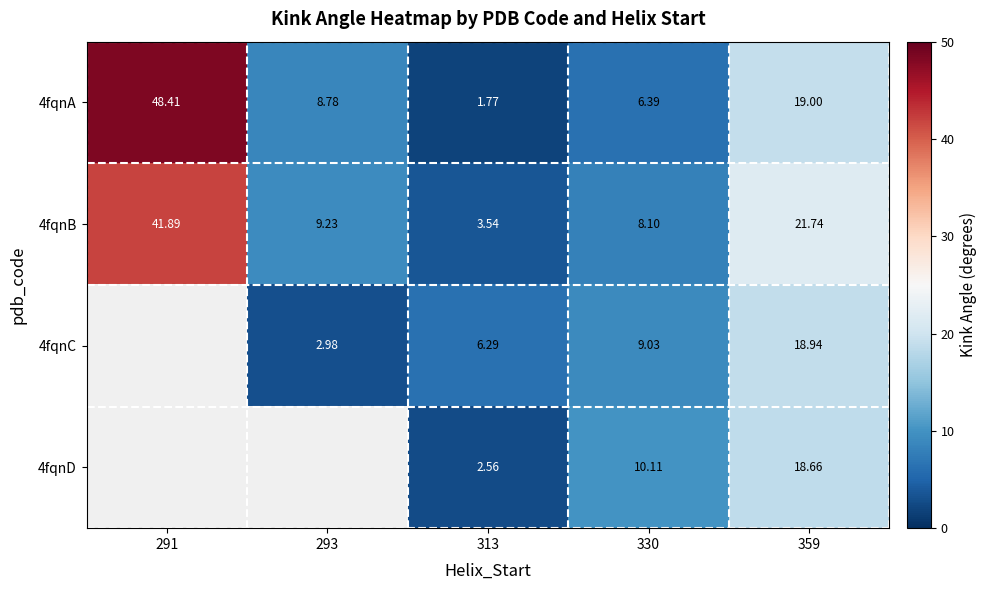

How many data points in 4fqnA are above 8?

3